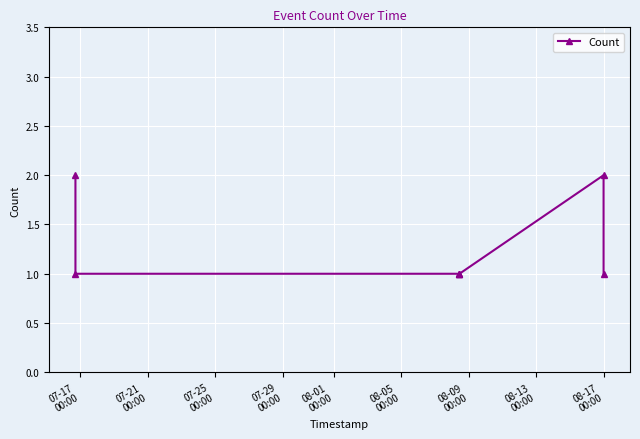

What is the sum of all values?

9